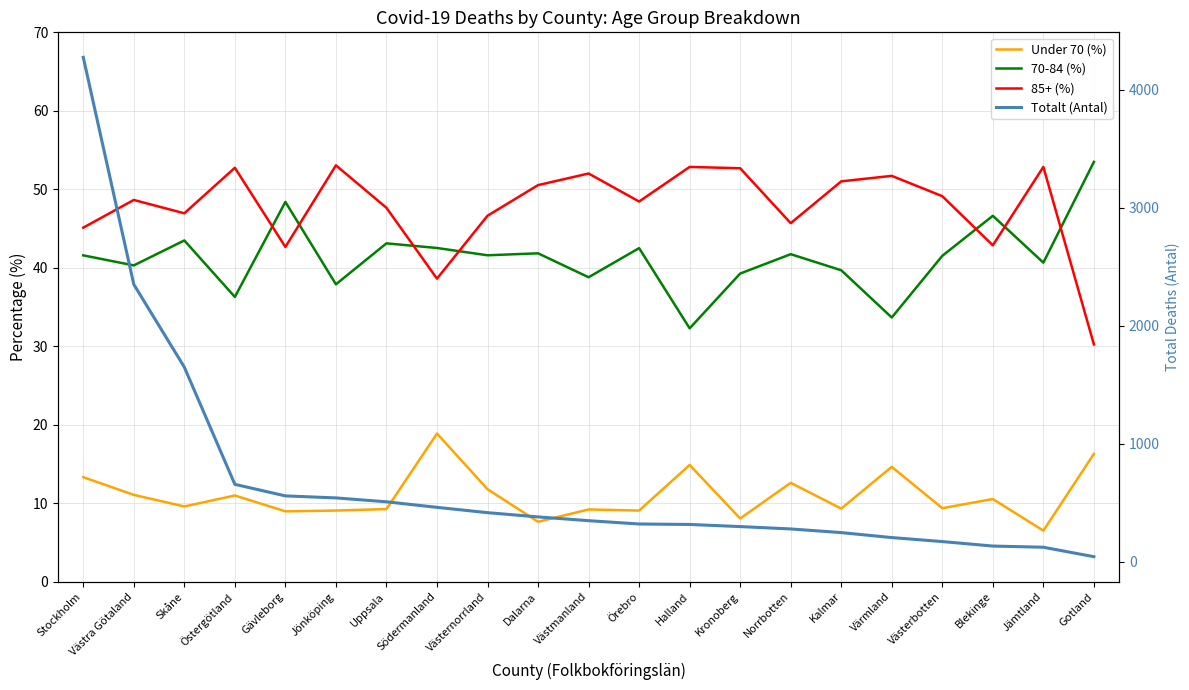

What position from the right is Södermanland?

14